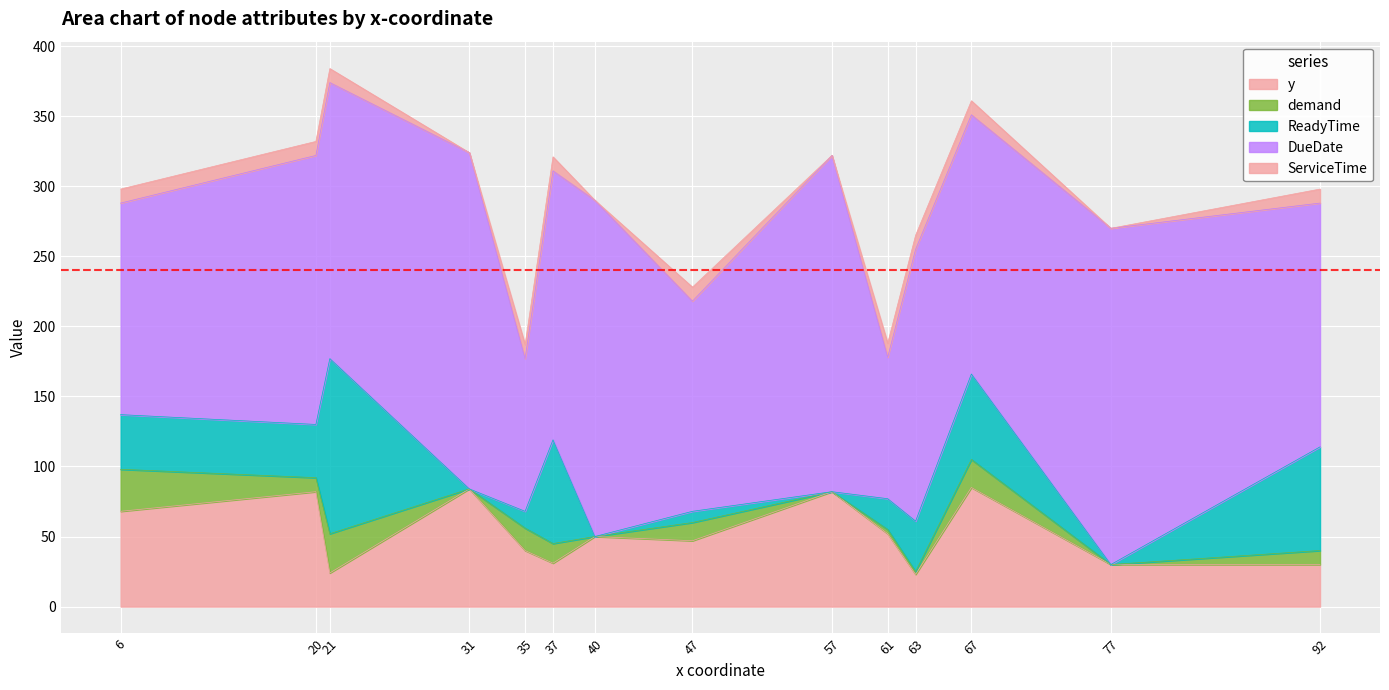

Which category has the highest value in the DueDate series?

31